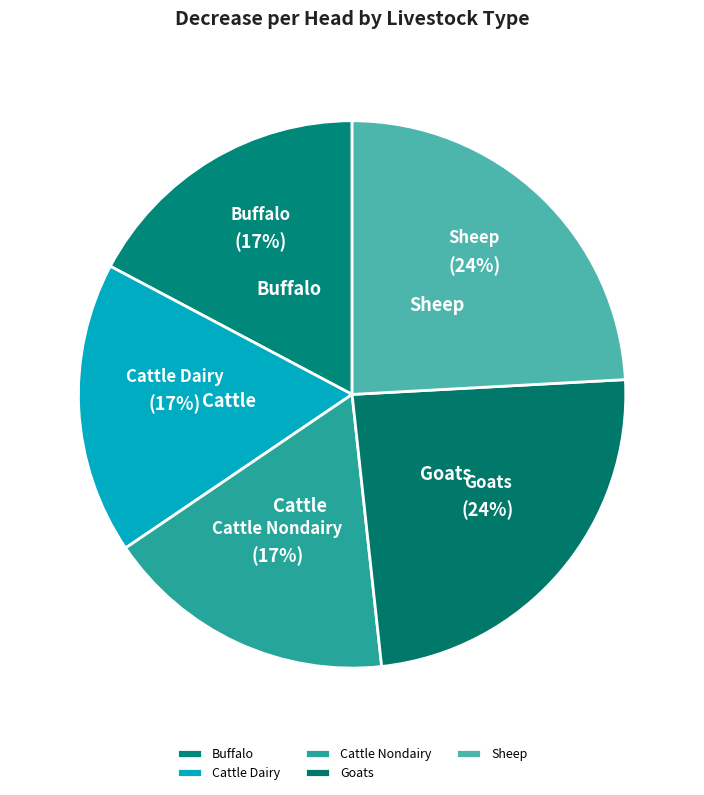

Which slice is the largest?

pop_lvst_goats